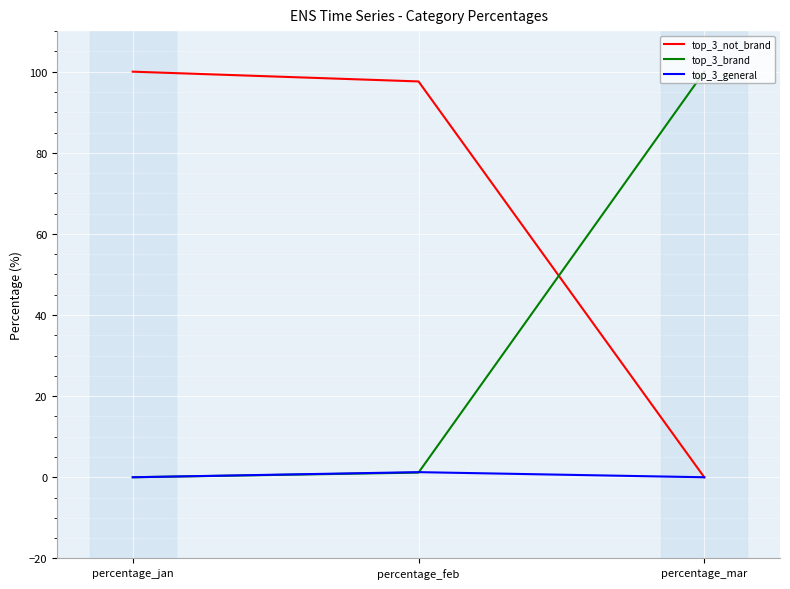

Does the chart display data point markers on the line(s)?

No